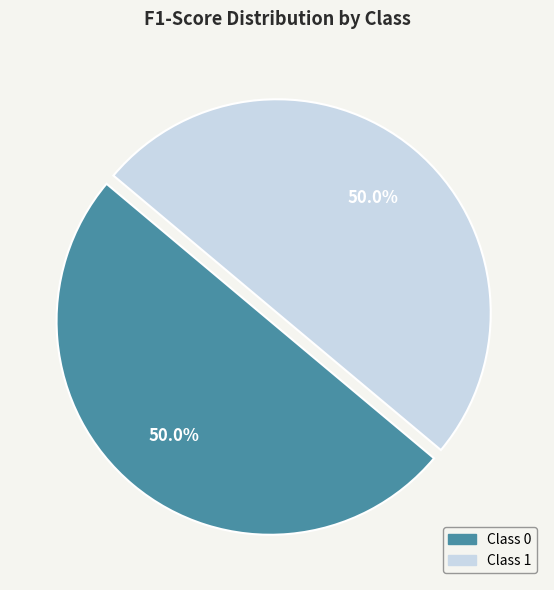

What percentage is NOT represented by Class 1?

50.0%